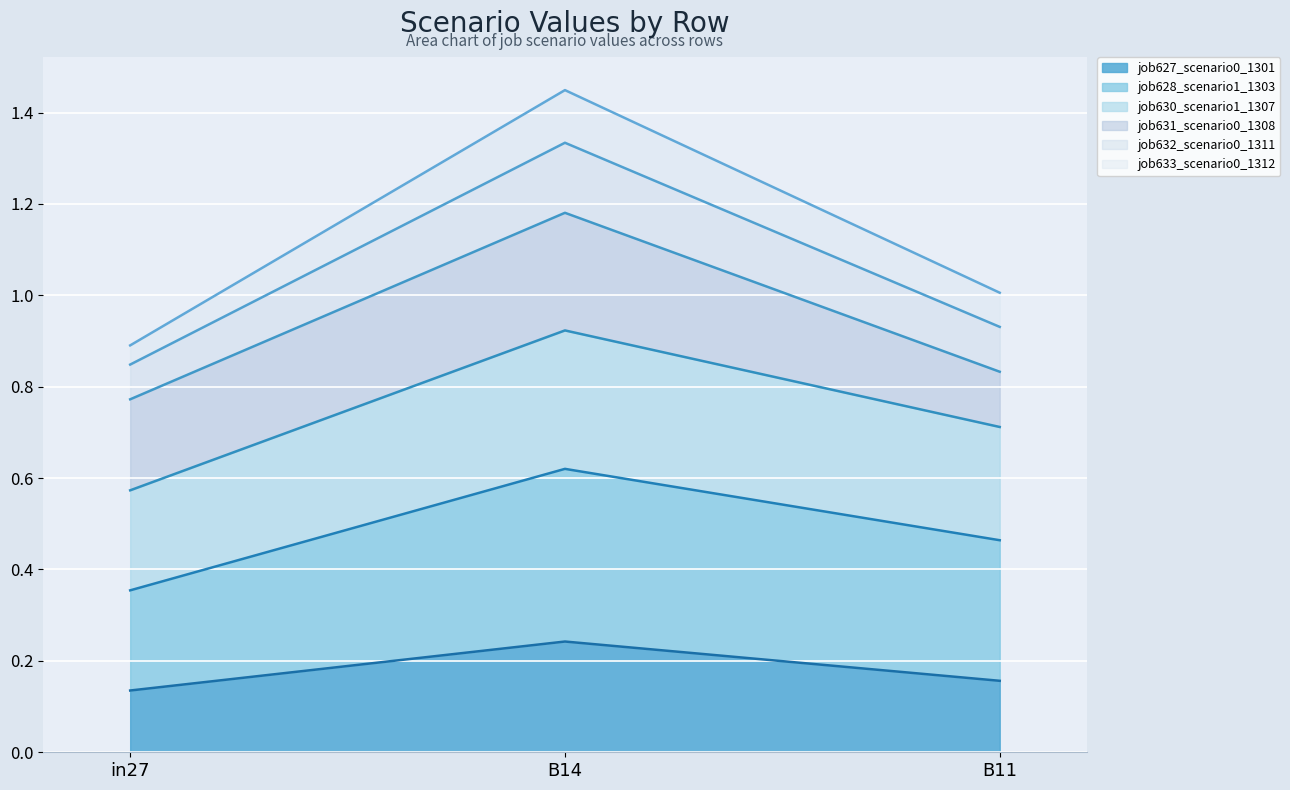

At how many categories does at least one series exceed 1?

2